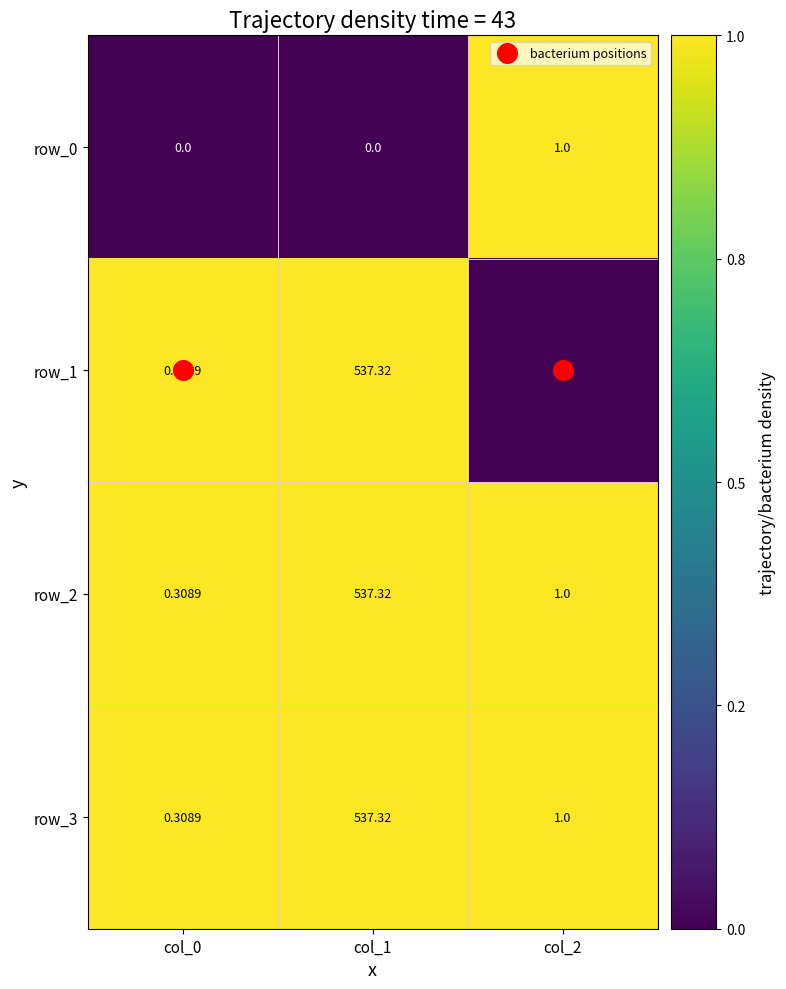

Rank the categories by row_1 value from highest to lowest.

col_1, col_0, col_2